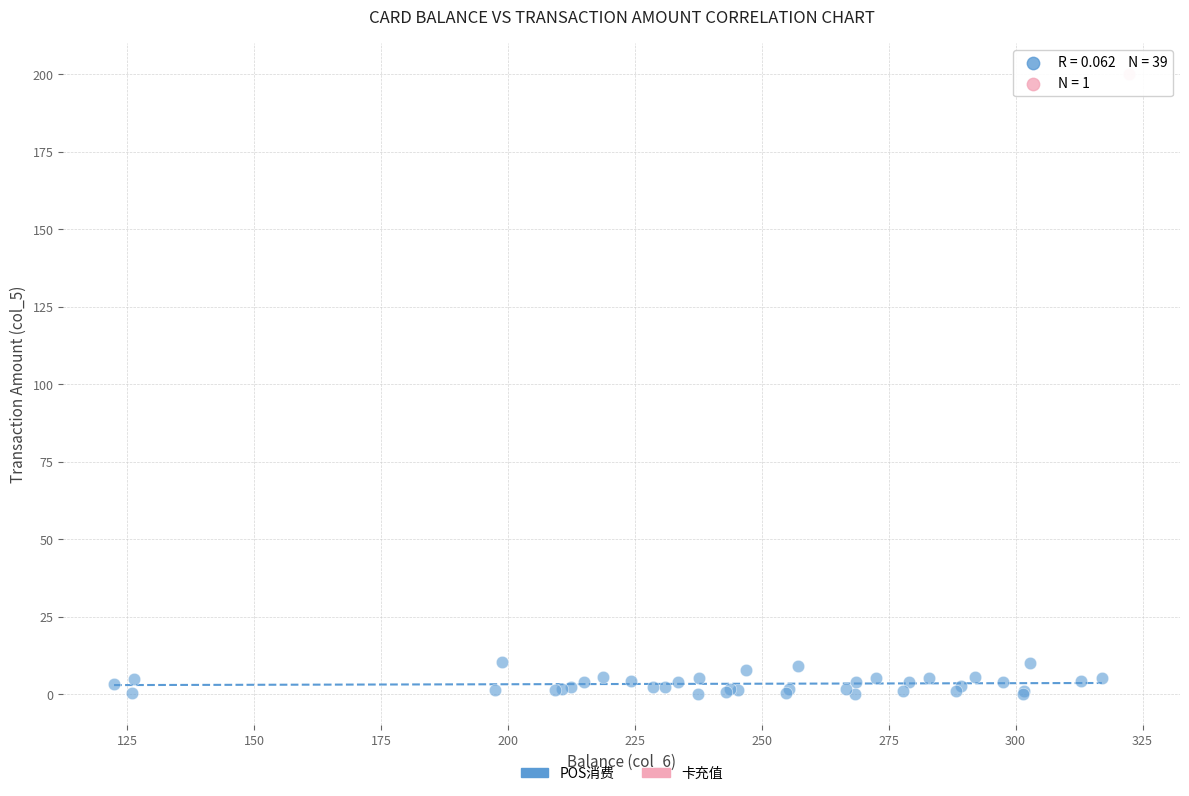

What are all the series names shown in the legend?

POS消费, 卡充值